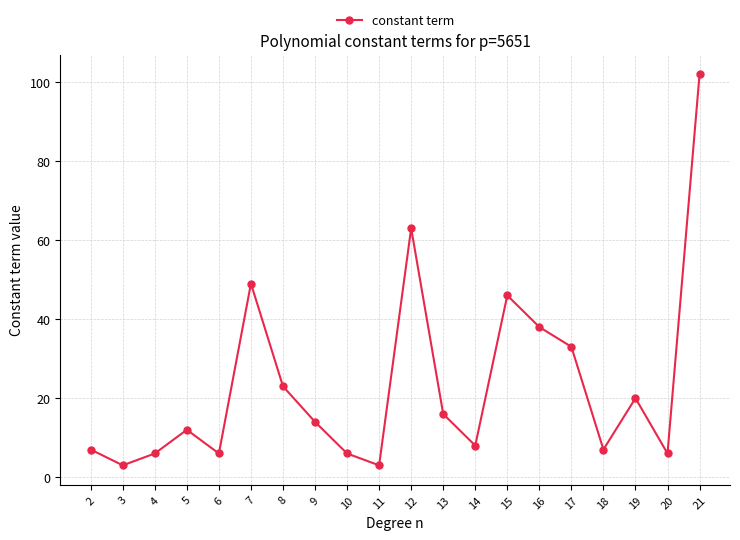

Where is the data nearest to the value 52?

7